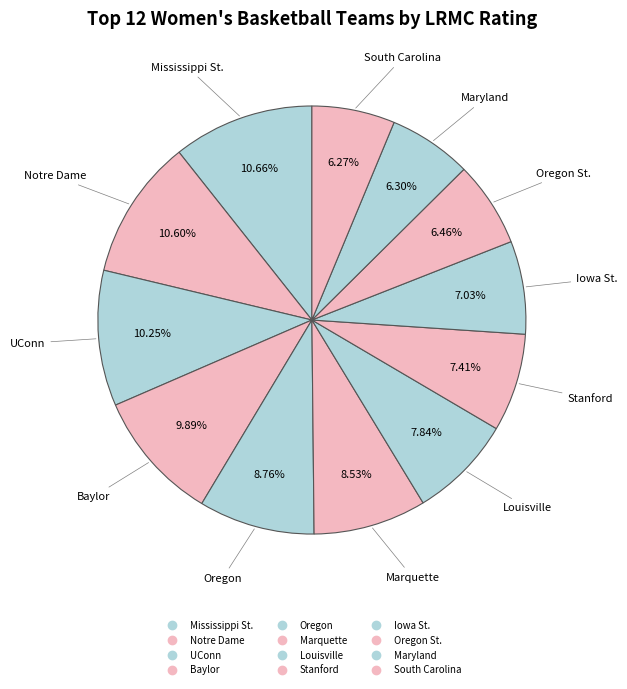

Count the number of slices in the pie.

12